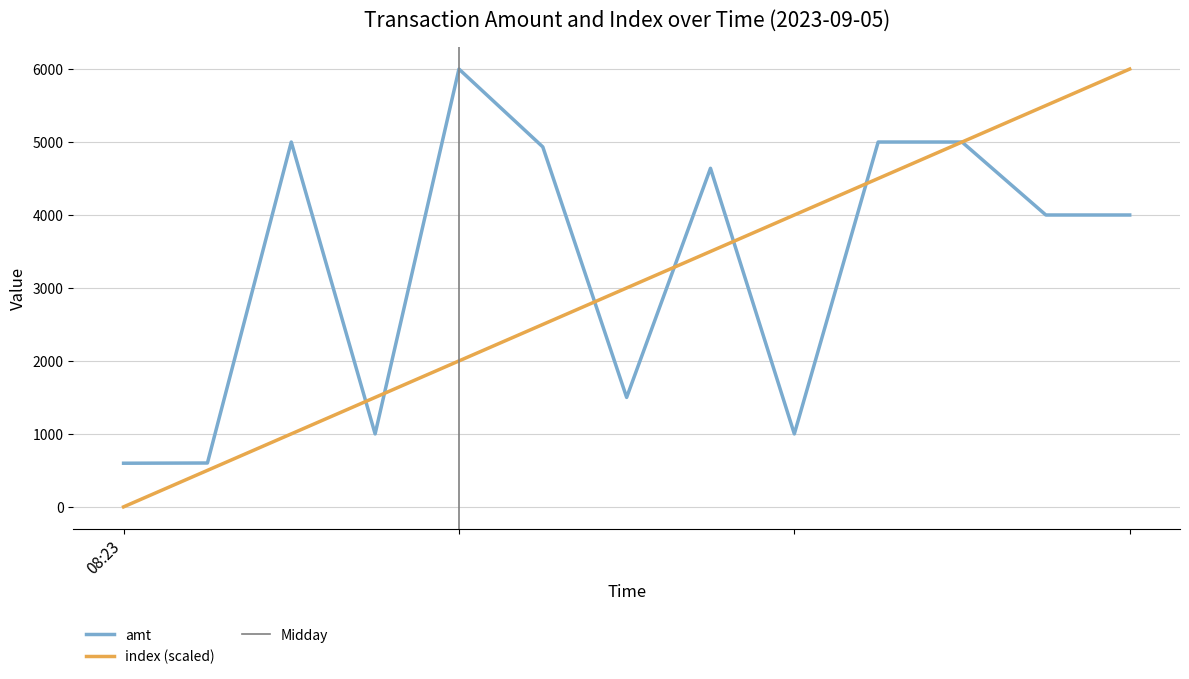

Which series has the largest total across all categories?

amt